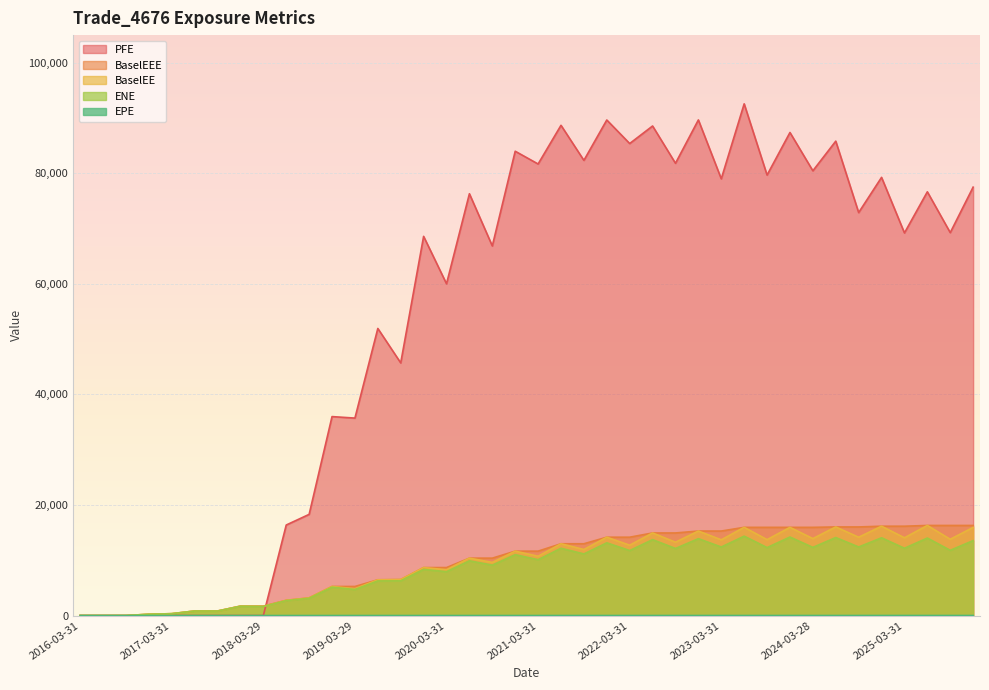

How many values in the BaselEE series exceed 11649?

19